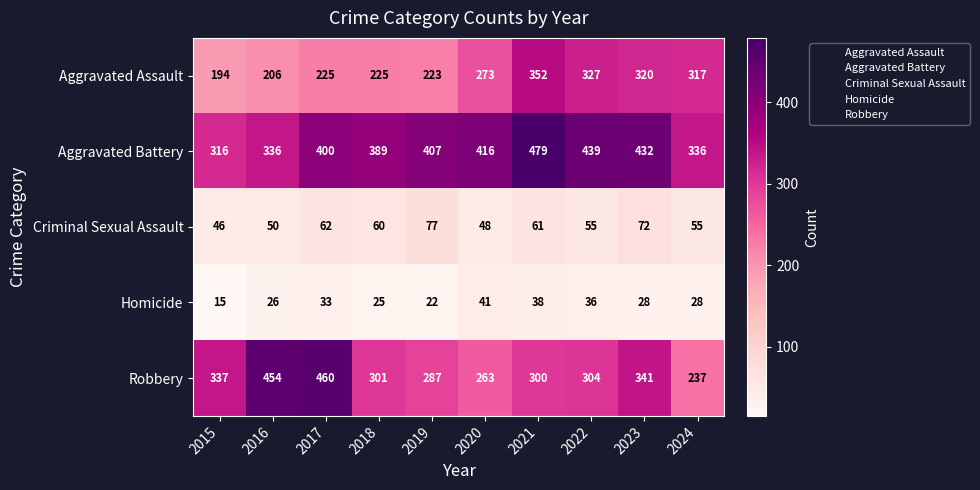

What is the sum of the Robbery values at 2024 and 2019?

524